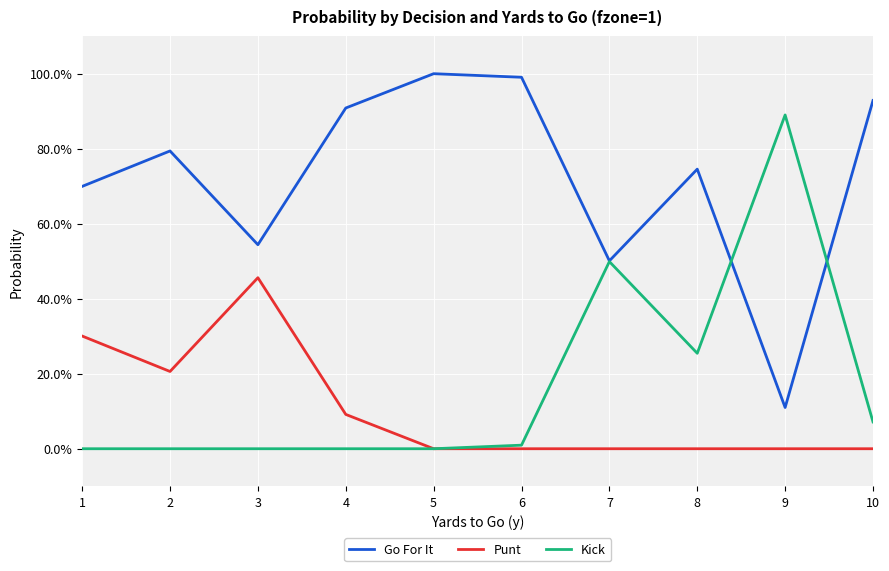

What are all the series names shown in the legend?

Go For It, Punt, Kick